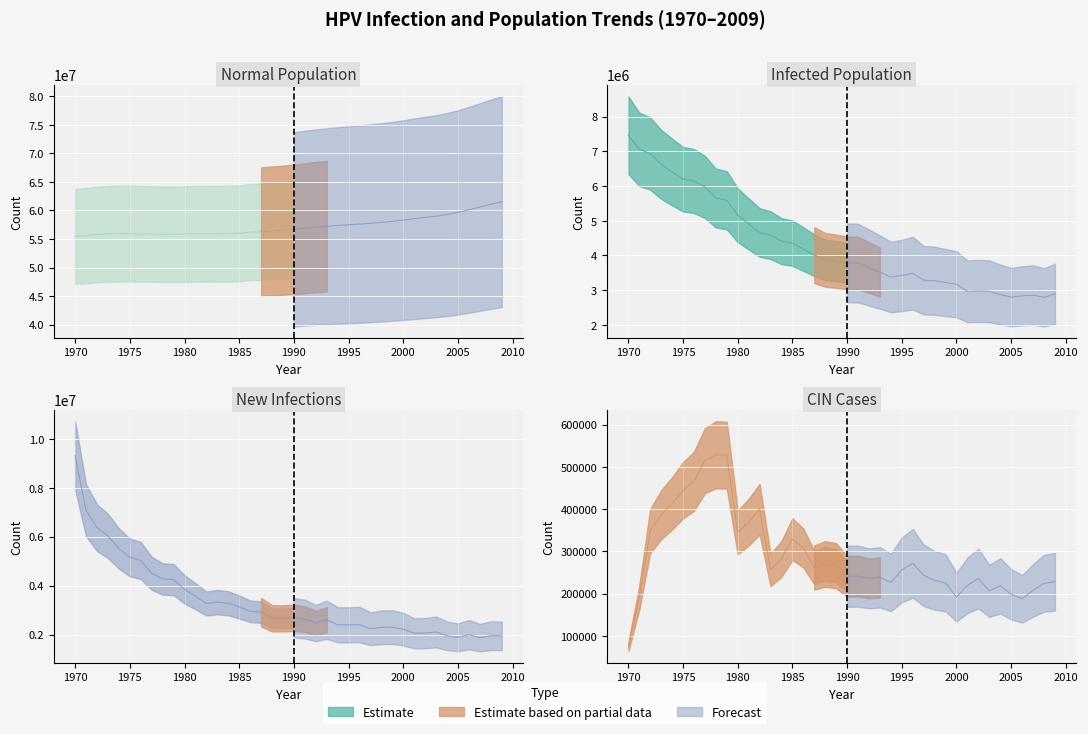

List the series in order of their peak value, lowest first.

n_cin, n_infected, infections, n_normal